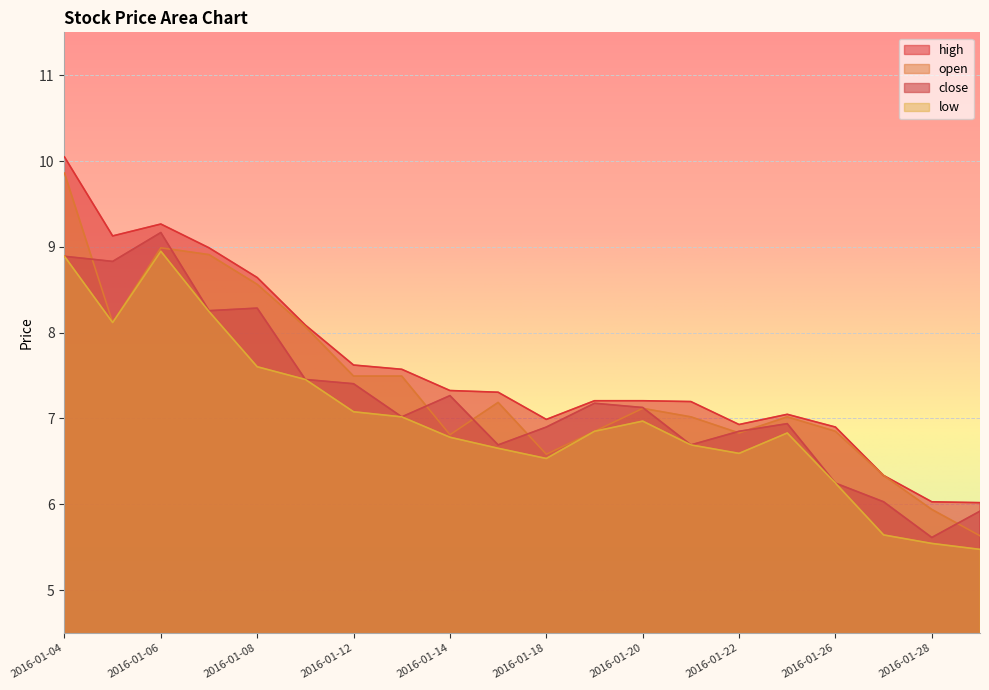

What is the smallest value displayed?

5.5